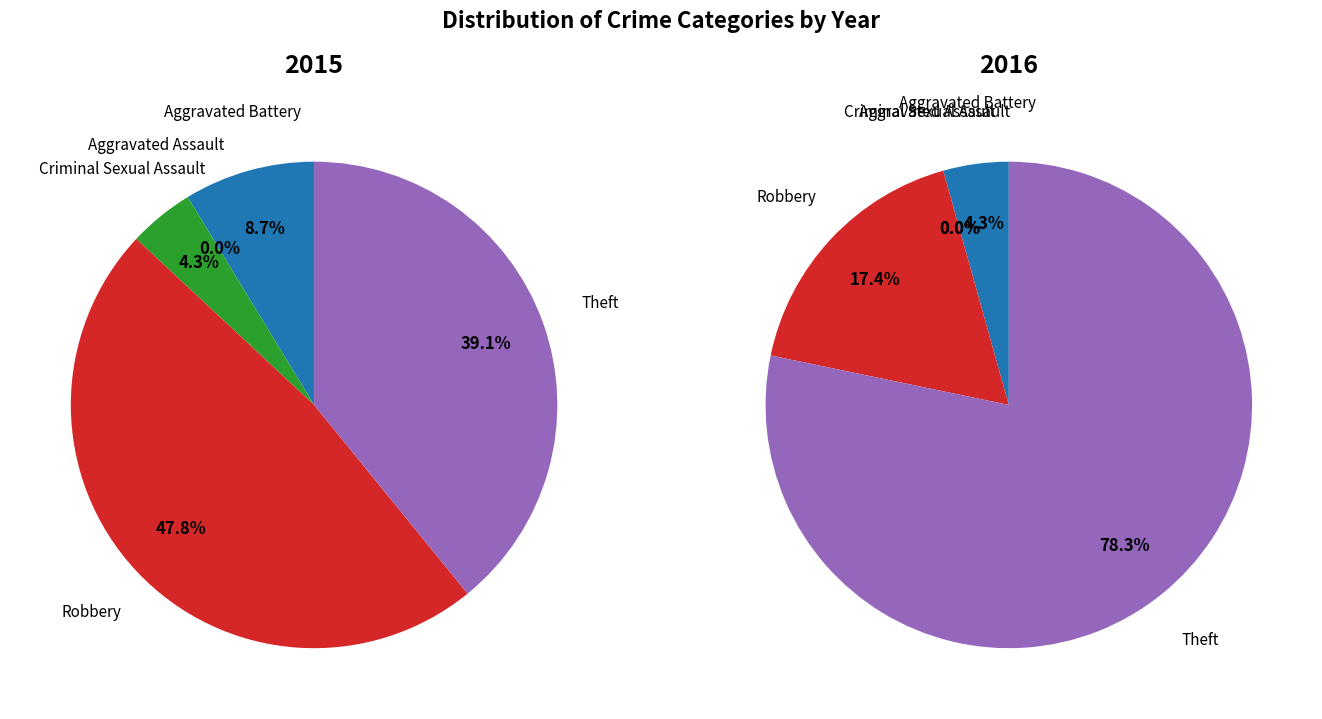

Which slice is the smallest?

Aggravated Assault